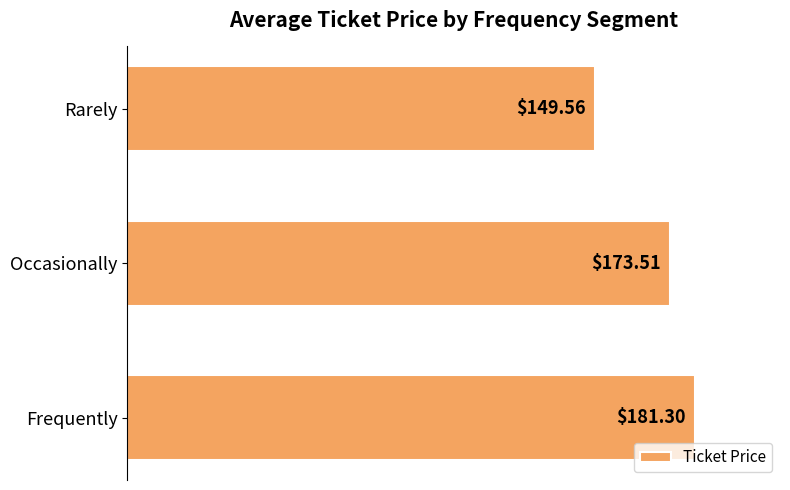

What is the change in value from Frequently to Rarely?

-31.7